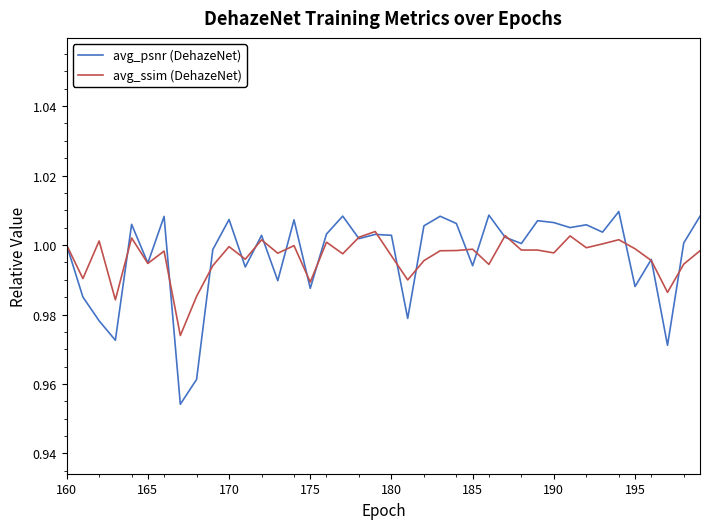

Rank the series by their maximum value, from highest to lowest.

avg_psnr (DehazeNet), avg_ssim (DehazeNet)